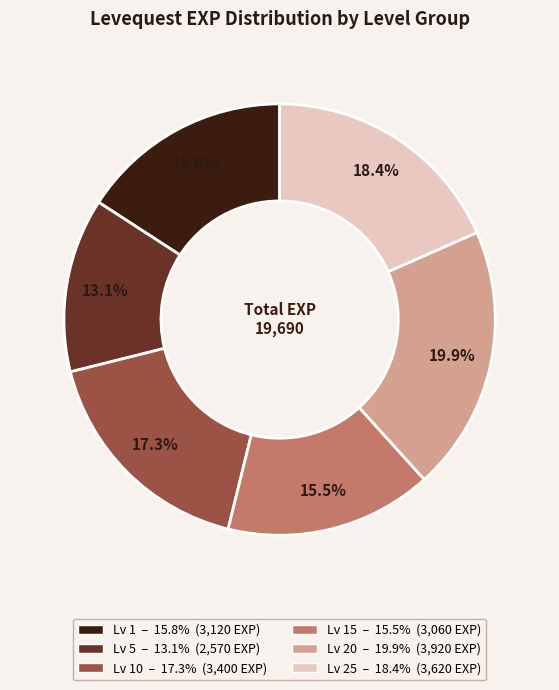

Does any single category account for the majority?

No